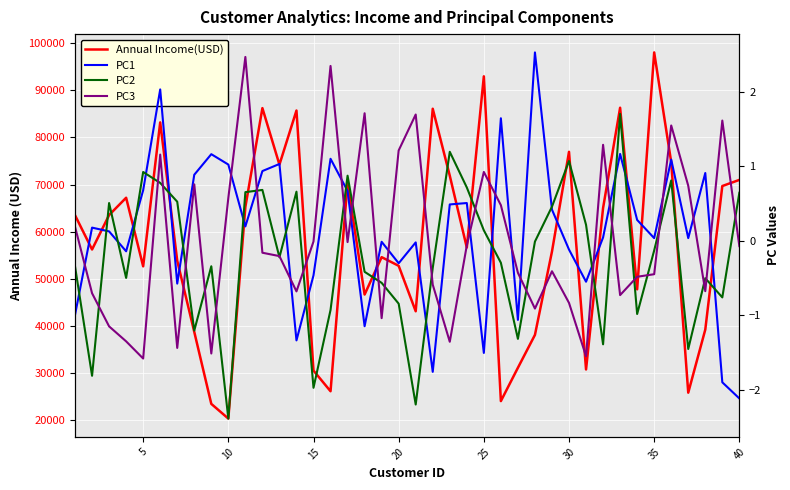

What is the spread (max minus min) of values at 5?

56213.8